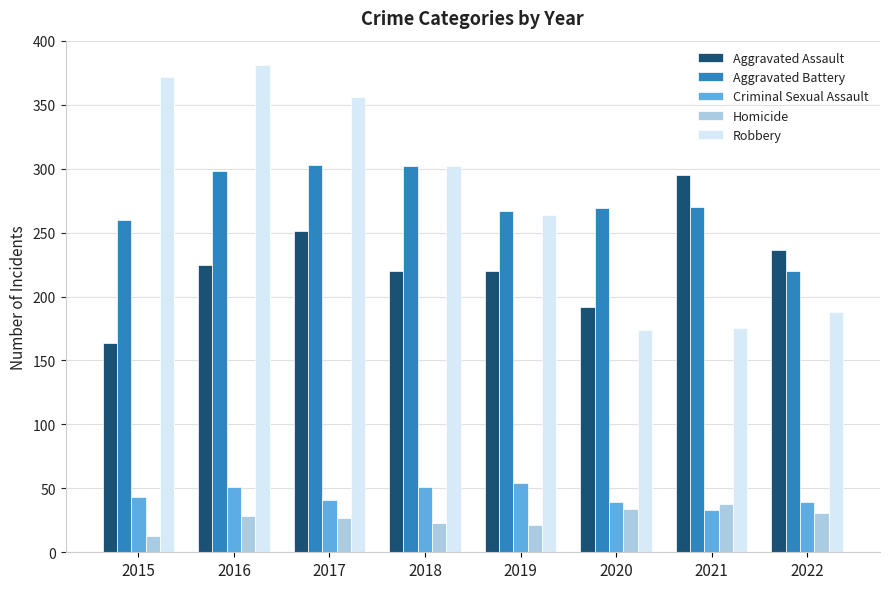

What is the average value of the Aggravated Assault series?

225